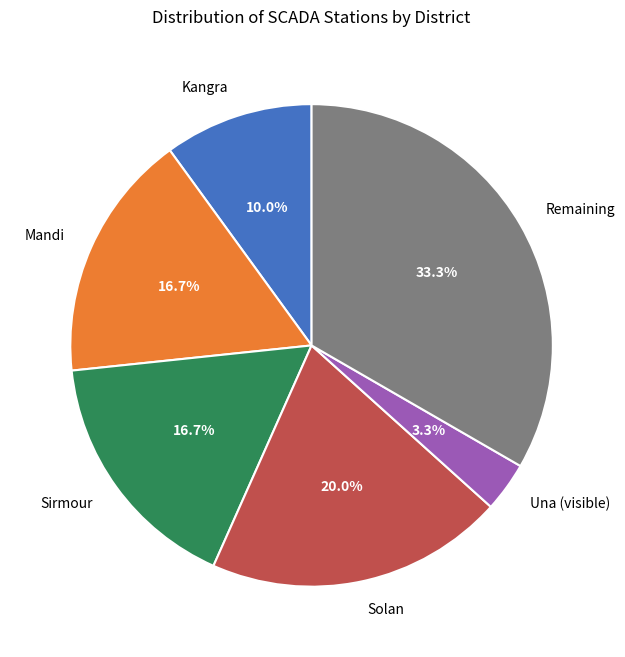

What is the smallest slice in the pie chart?

Una (visible)